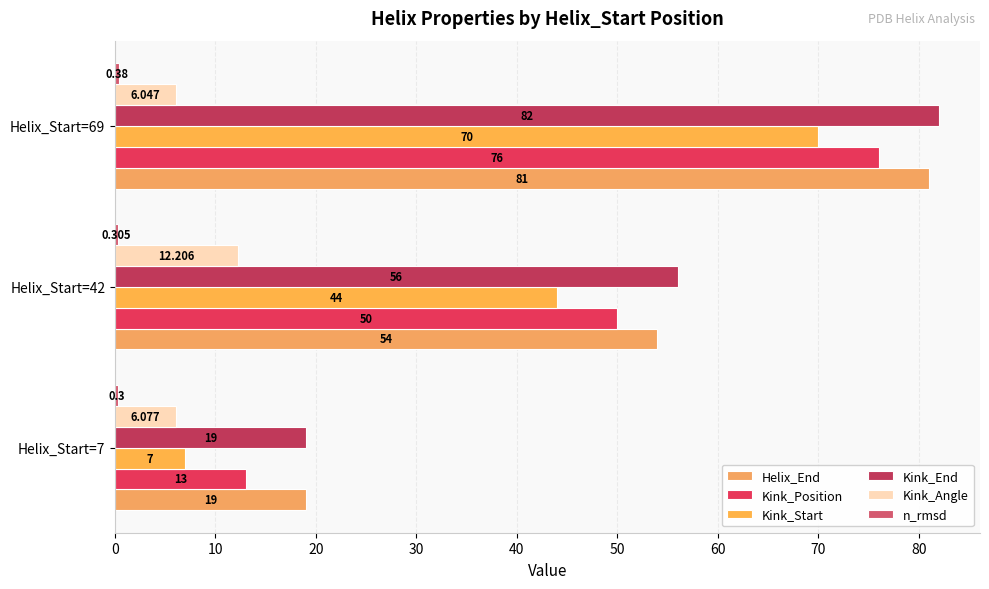

At which category is the sum across all series the highest?

Helix_Start=69